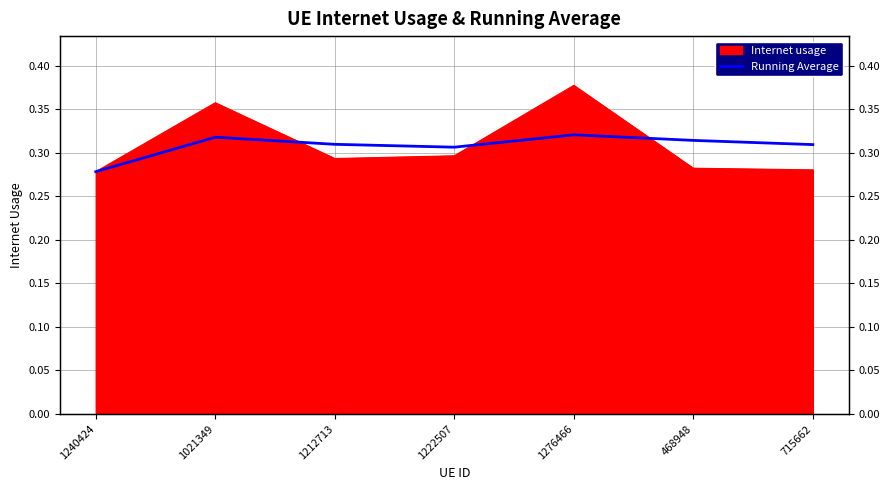

Reading right to left, transcribe all the data shown in this chart.

715662=0.3	468948=0.3	1276466=0.3	1222507=0.3	1212713=0.3	1021349=0.3	1240424=0.3